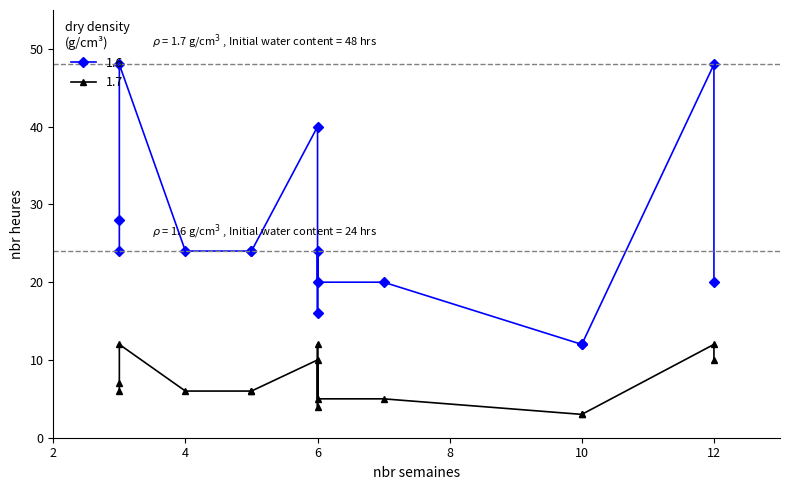

True or false: 1.7 and 1.6 cross at least once.

False